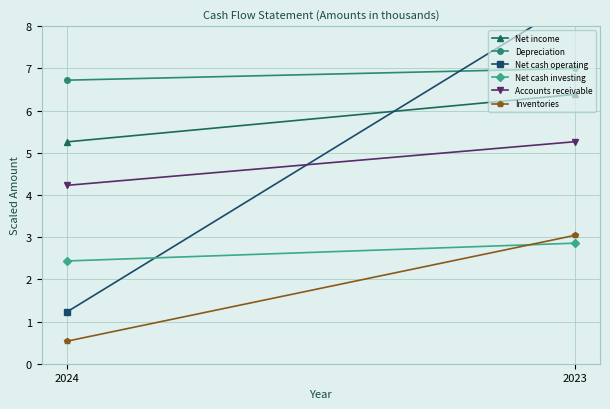

Between 2023 and 2024, which is larger?

2023